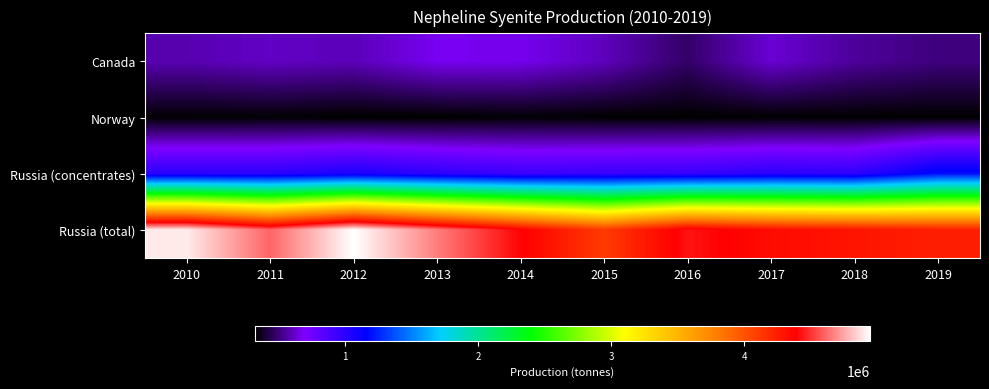

Which category has the highest value across all series?

2012